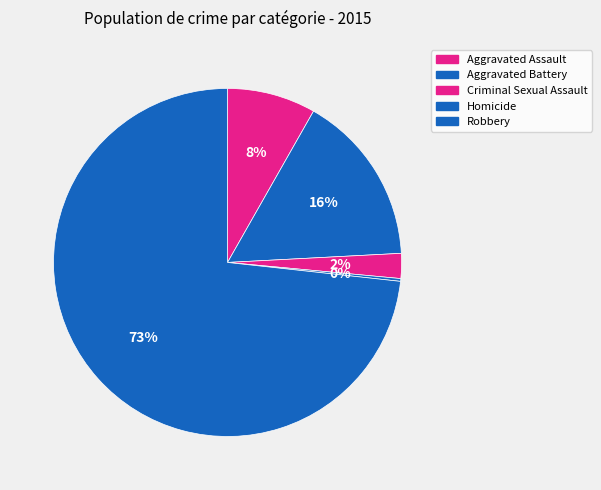

Is it true that Aggravated Battery is 10% of the pie?

False